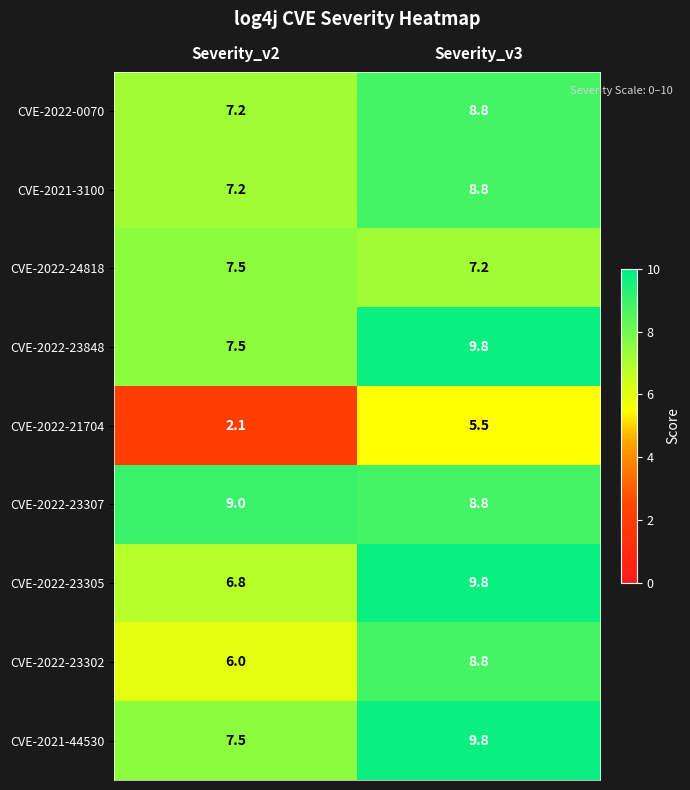

What is the average value of the CVE-2022-23305 series?

8.3